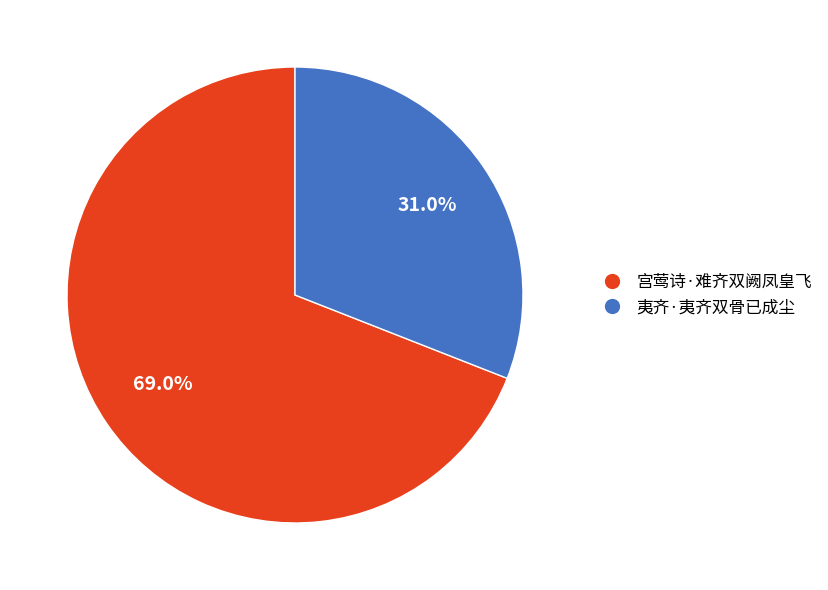

Count the number of slices in the pie.

2